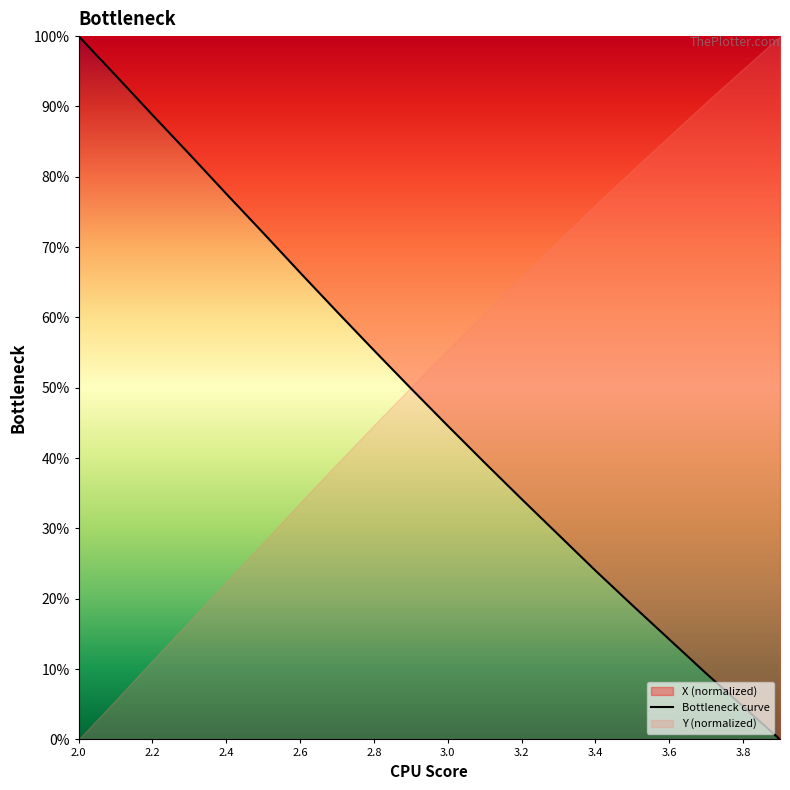

Does the chart display data point markers on the line(s)?

No